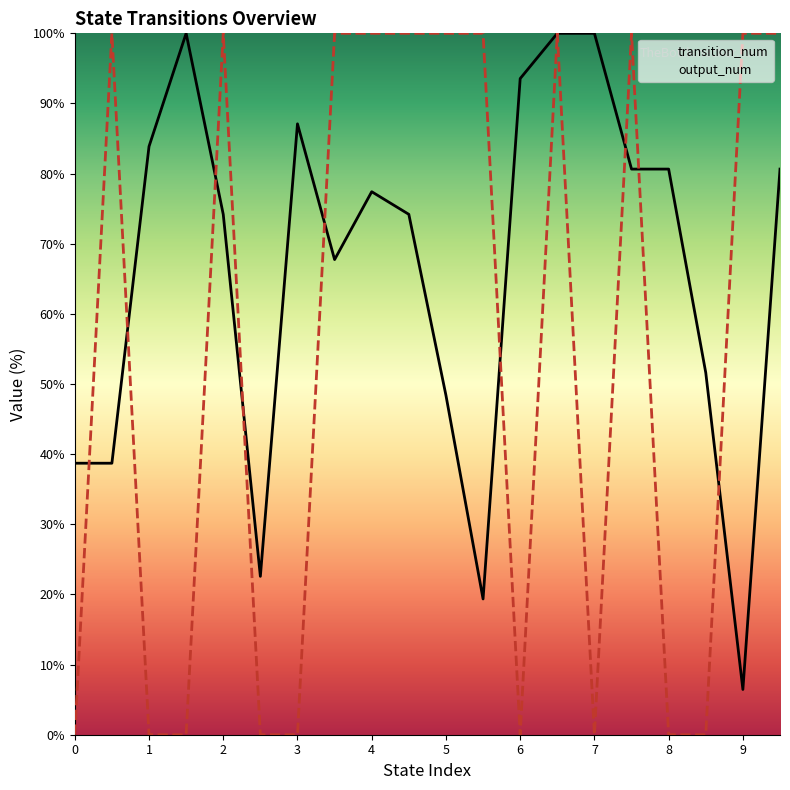

What is the total value across all series at 3?

87.1